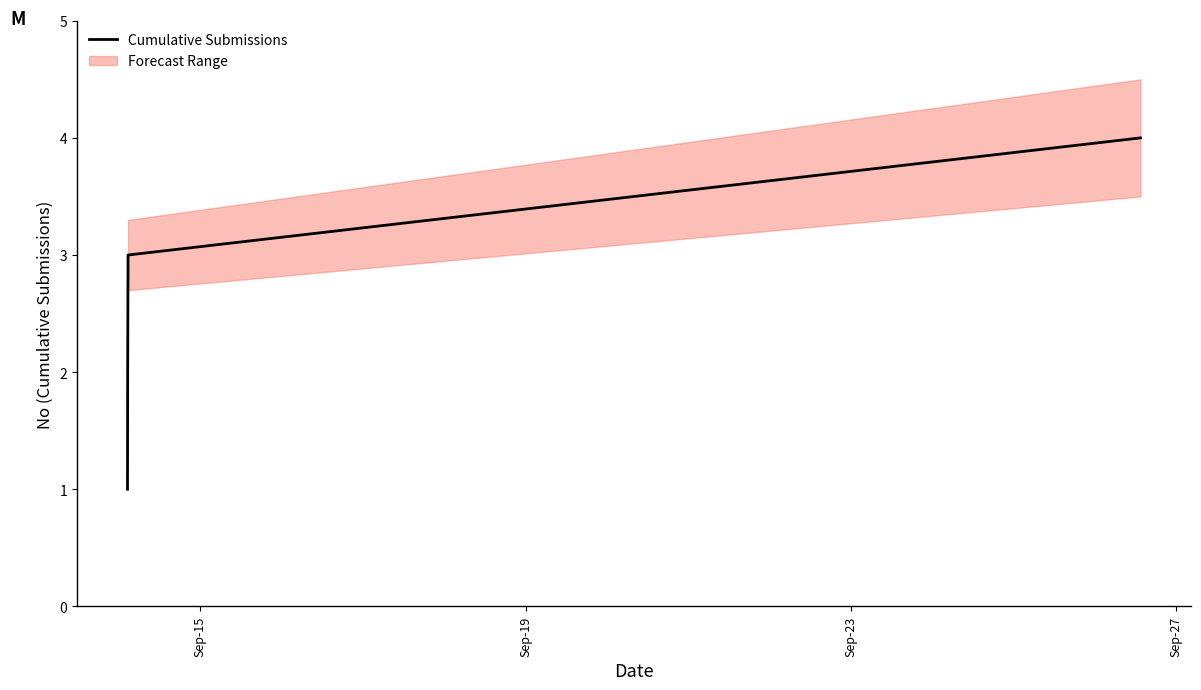

What is the highest value of the Cumulative Submissions series?

4